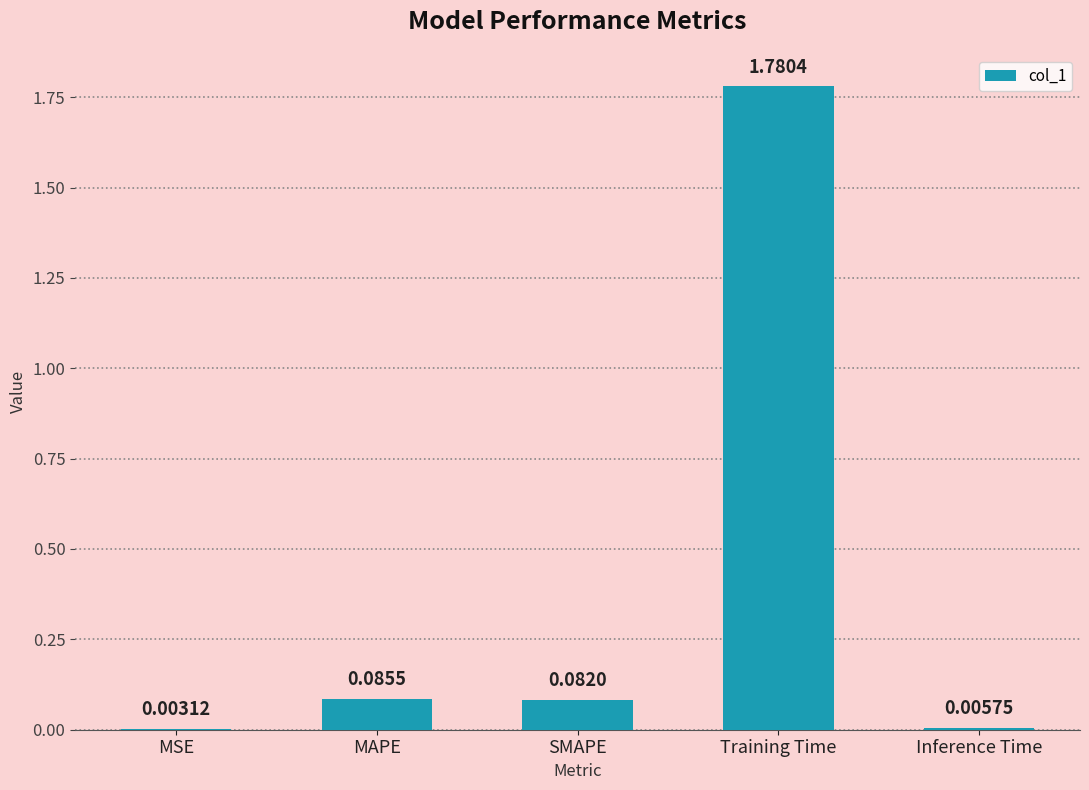

What is the sum of the values at MAPE and Training Time?

1.9